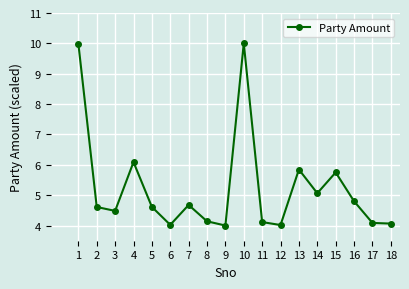

Approximately how many times larger is the value at 15 compared to 12?

1.4